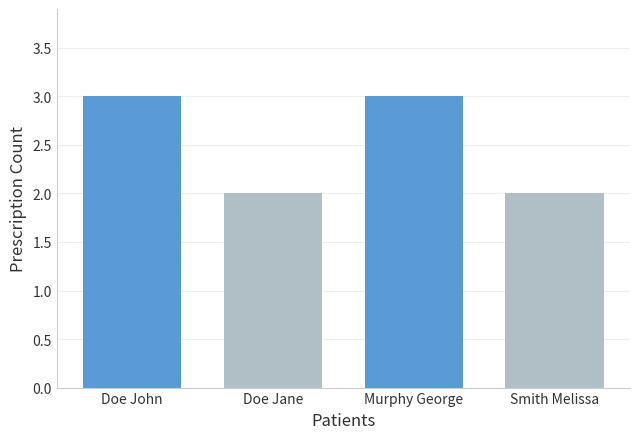

What is the greatest value displayed?

3